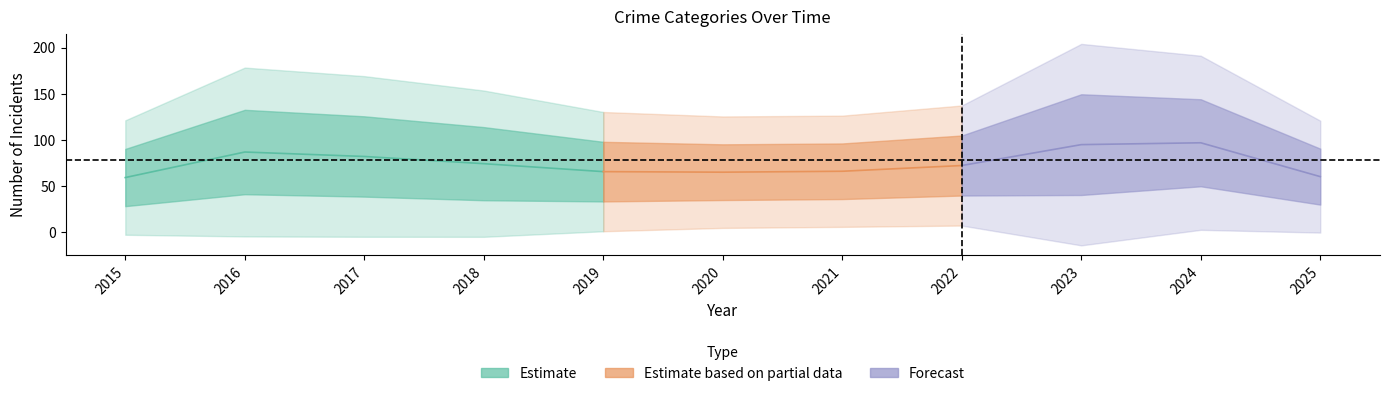

Count the number of categories in the chart.

11